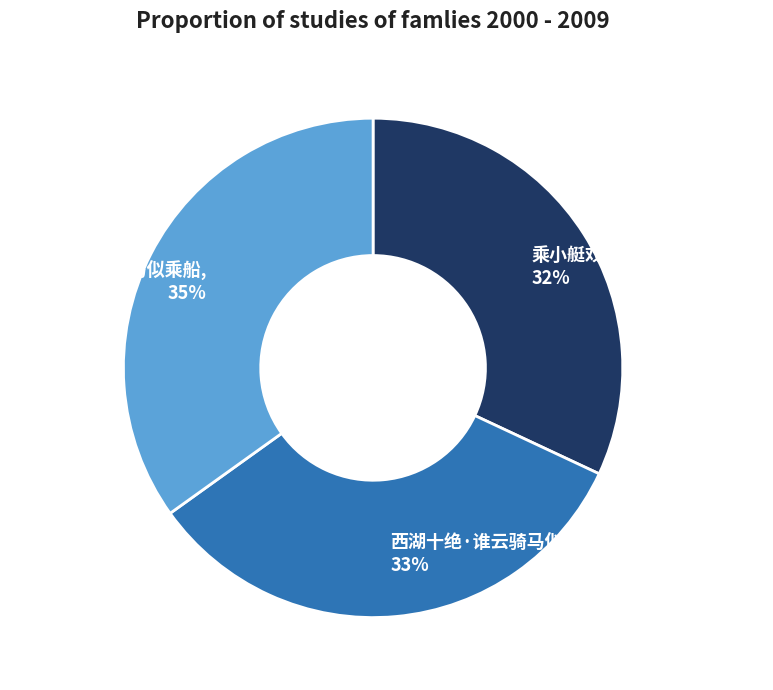

Is the sum of 西湖十绝·谁云骑马似乘船 and 一丛花·知章骑马似乘船 greater than half?

Yes